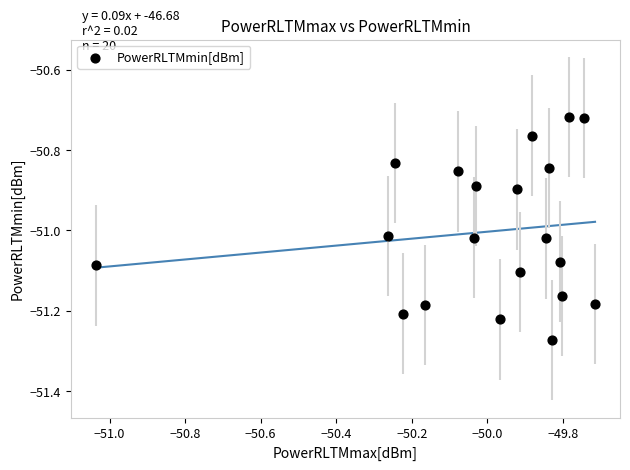

What is the range of Y values (max minus min)?

0.6